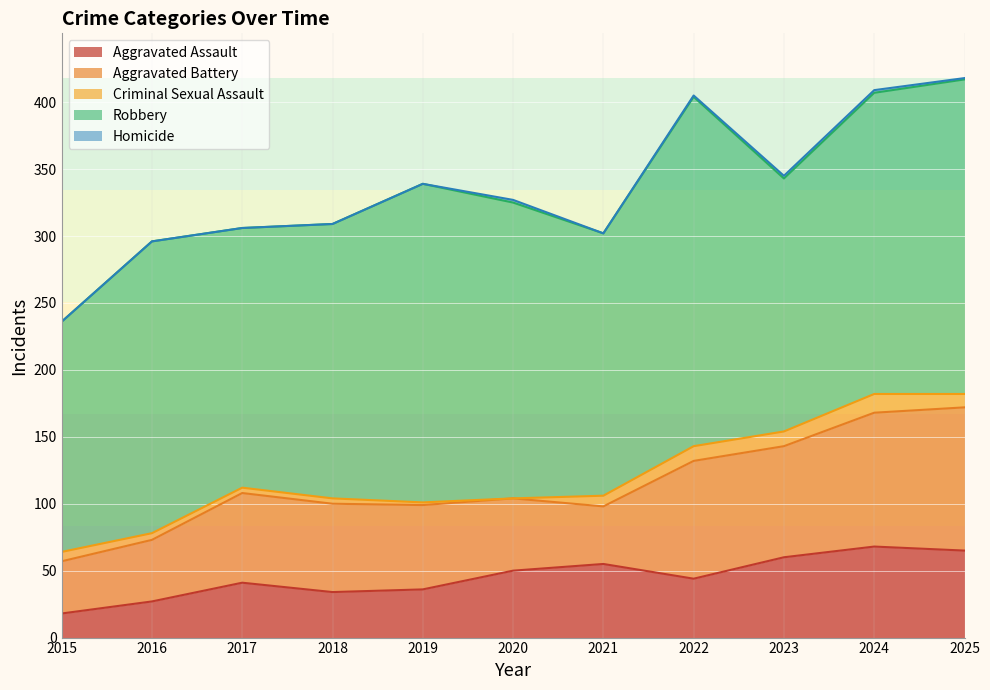

True or false: Robbery and Aggravated Assault cross at least once.

False